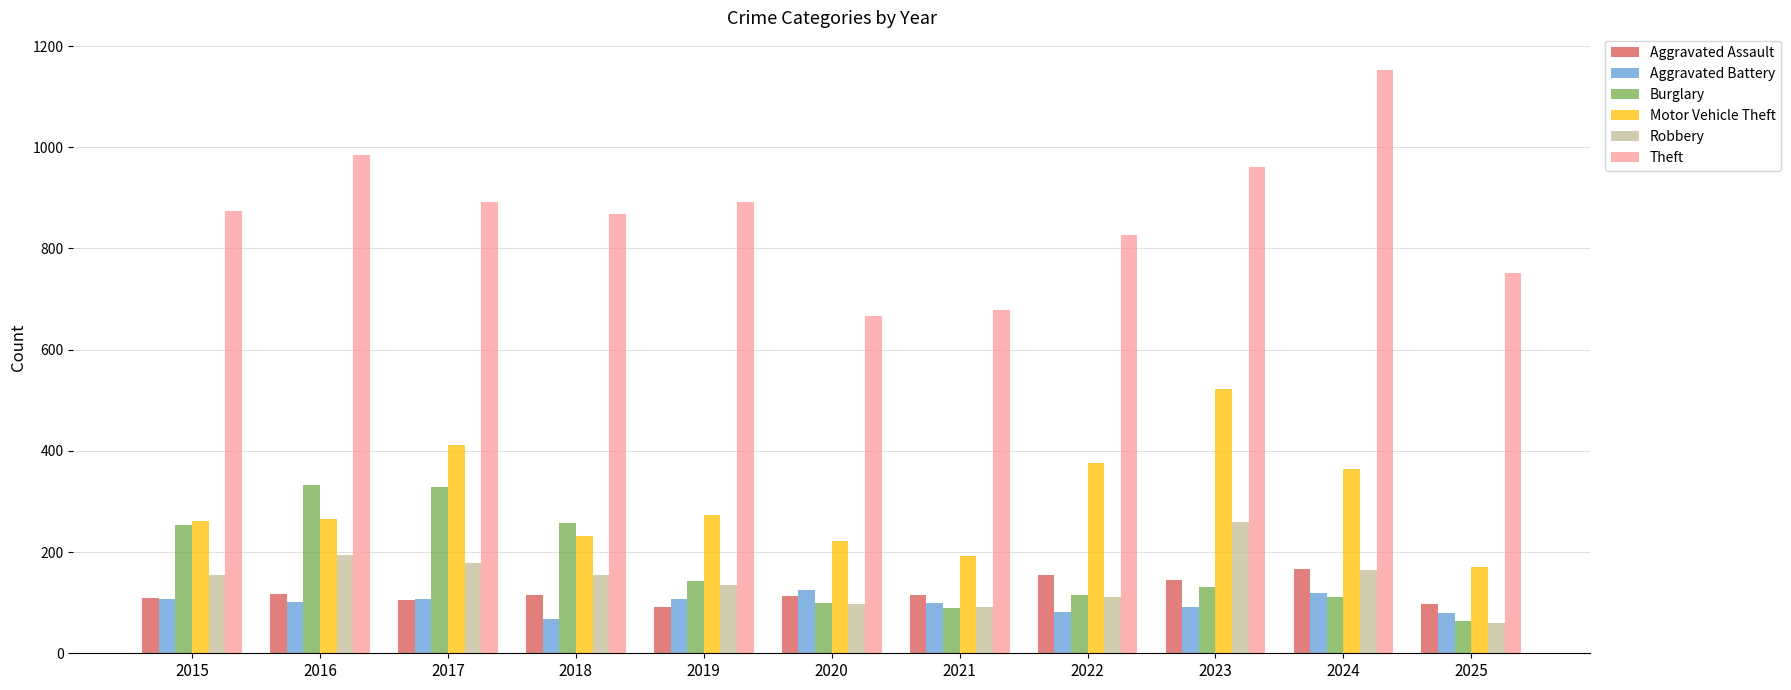

What is the value of the Theft bar at the 11th from the left?

752